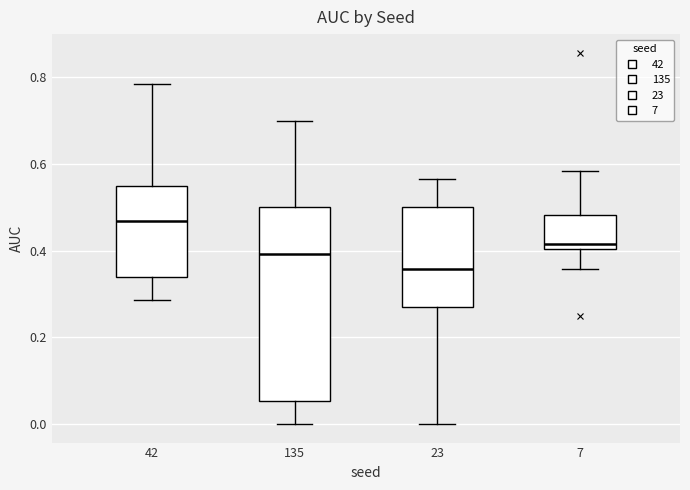

Where does the median line of the box at x = 7 sit on the y-axis? The values are not printed on the chart, so give them approximately, as read against the axis.

0.42